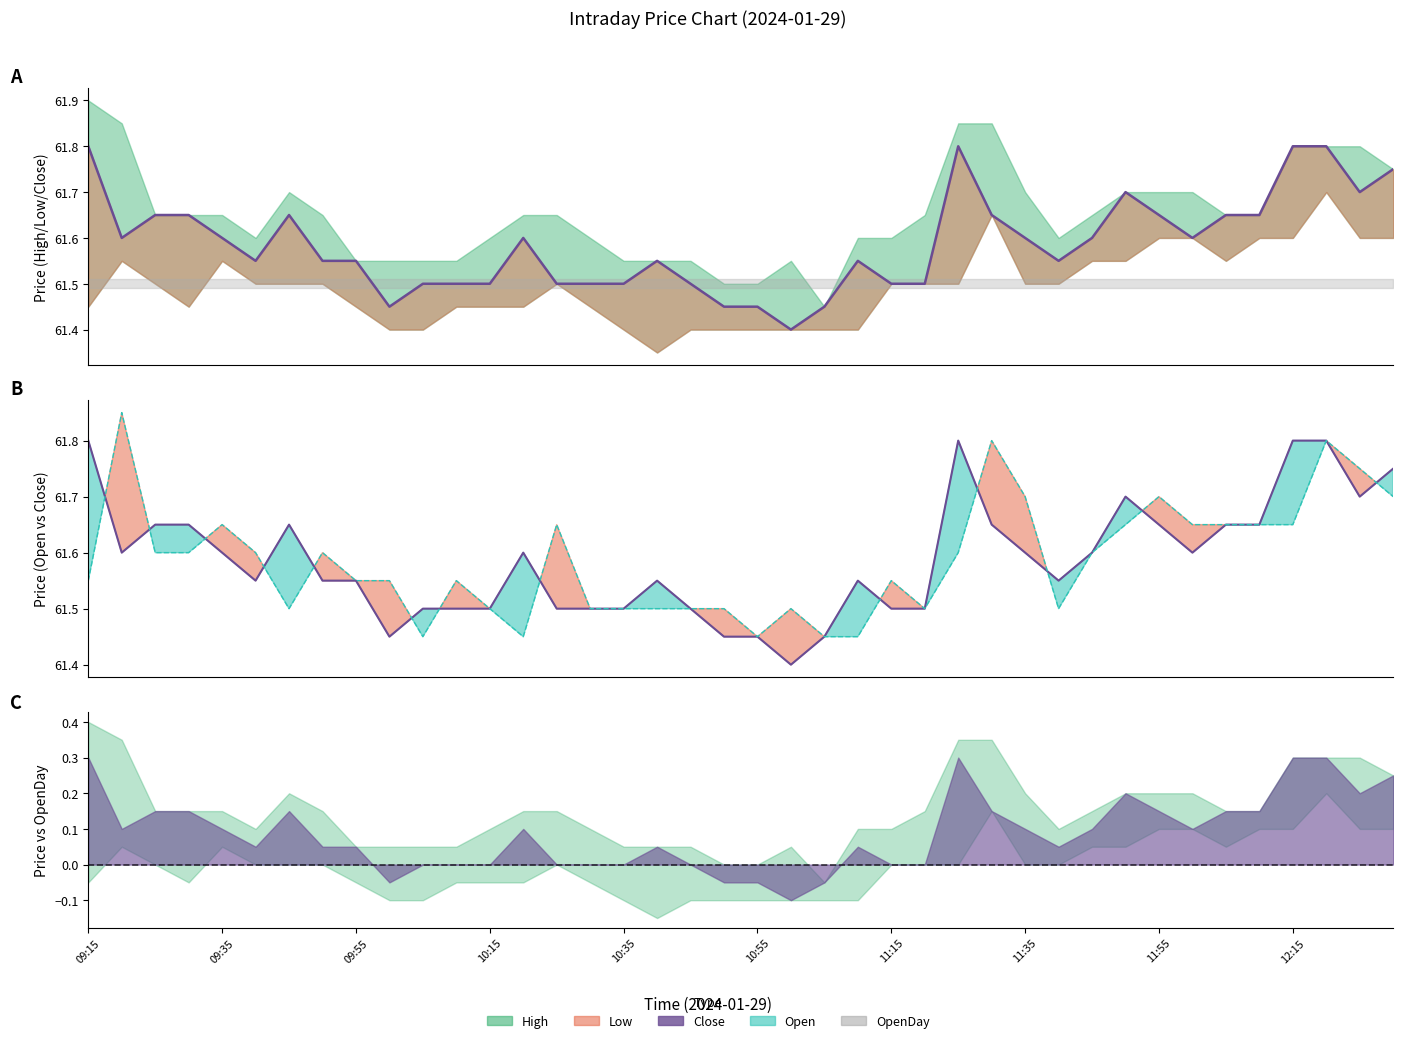

True or false: the data shows 61.6 at 09:35.

True